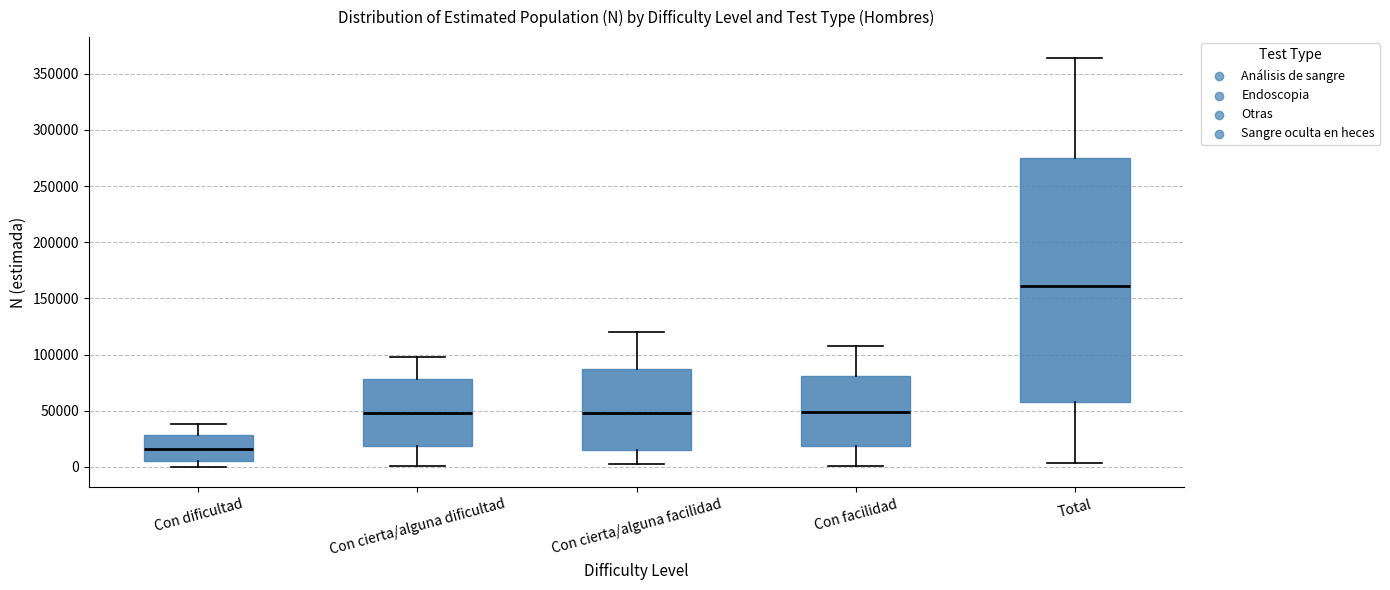

Comparing the boxes themselves (not the whiskers), which one is the tallest?

Total